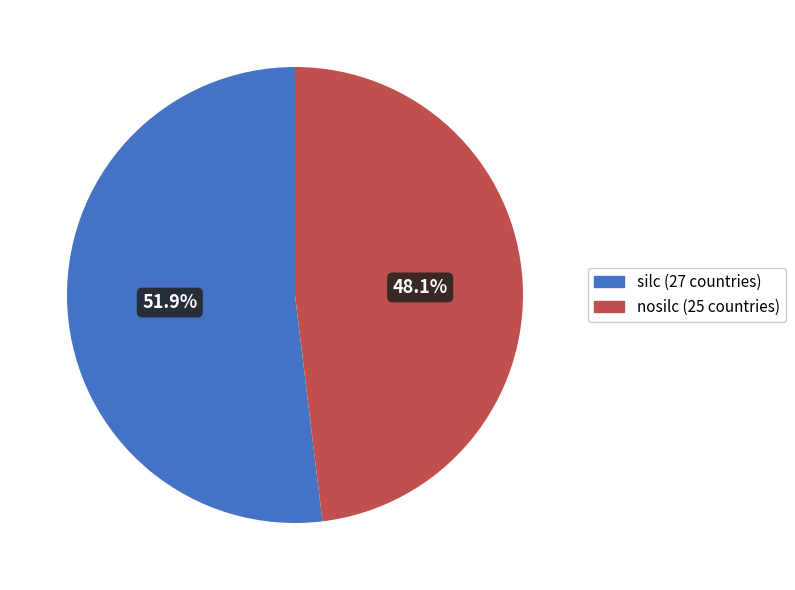

True or false: silc accounts for 58% of the total.

False